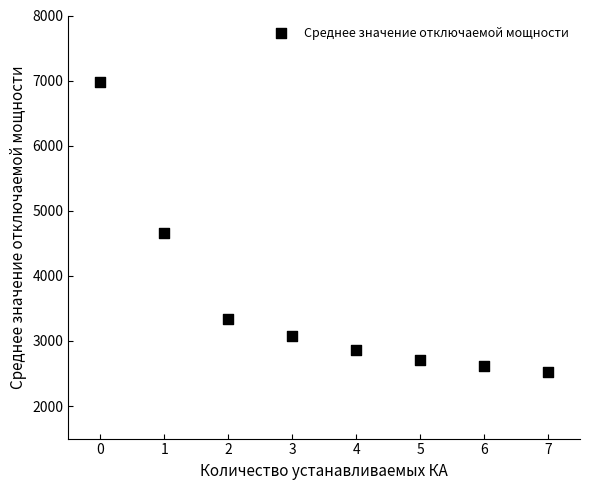

What is the average Y value?

3593.9